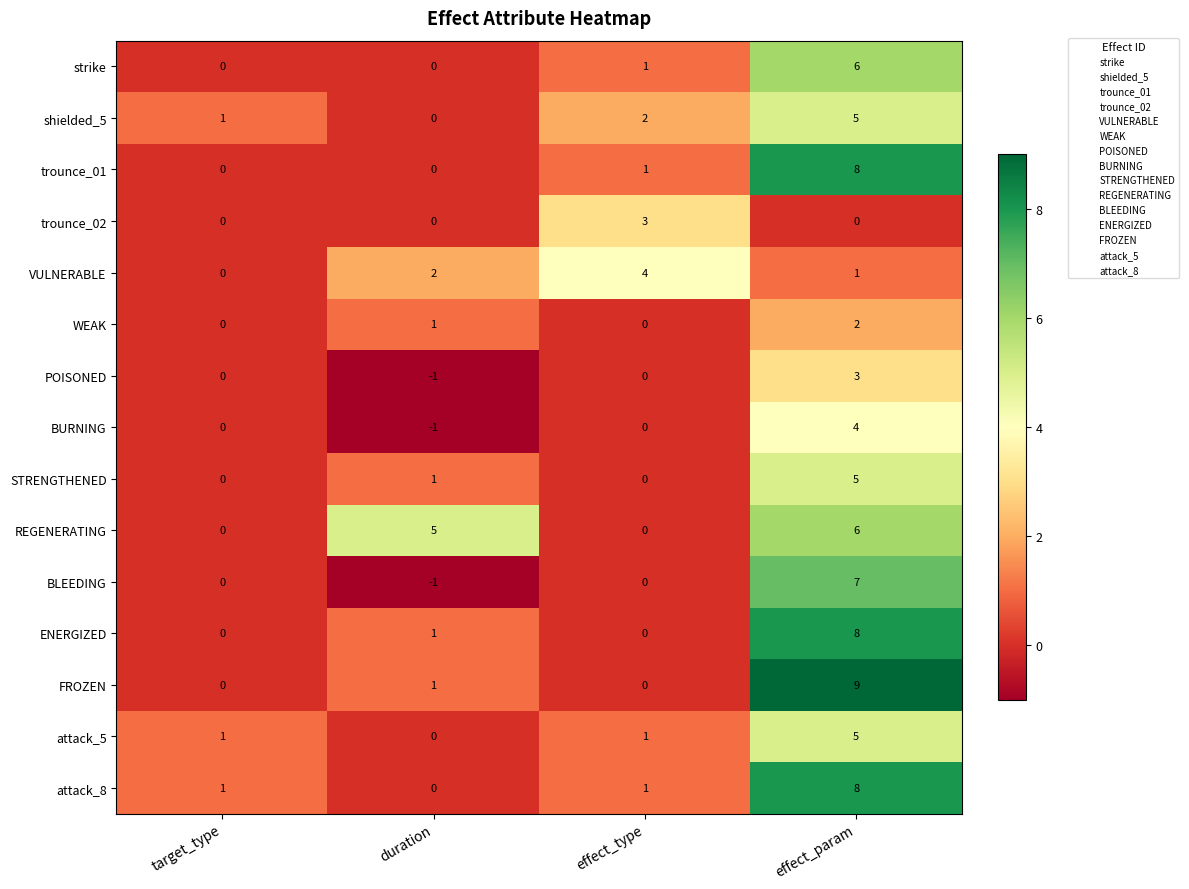

At which label is WEAK closest to 1?

duration